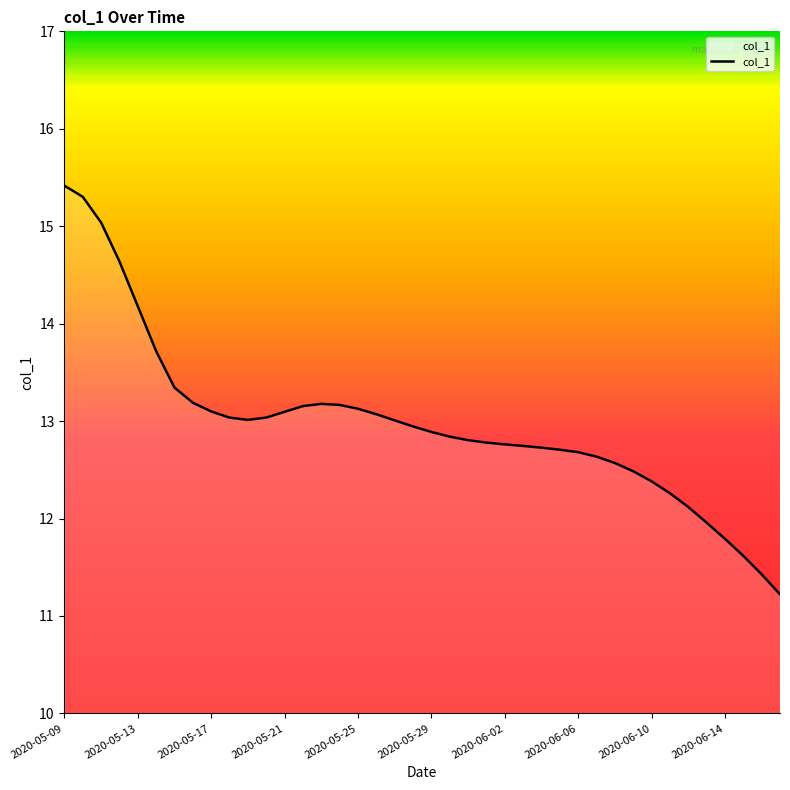

What is the maximum value shown in the chart?

15.4